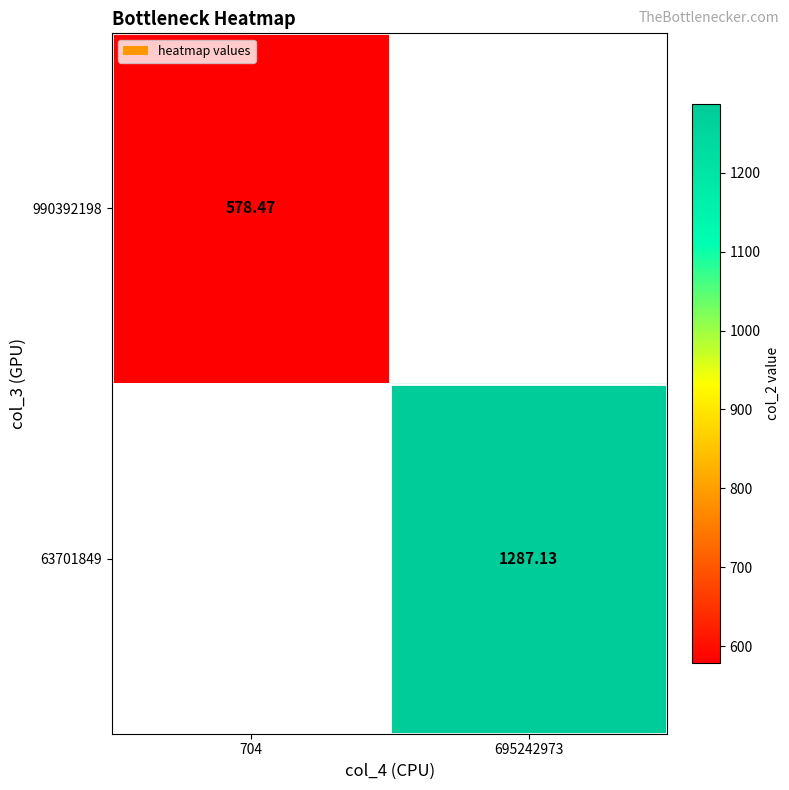

Rank the series at 704 from lowest to highest value.

990392198, 63701849